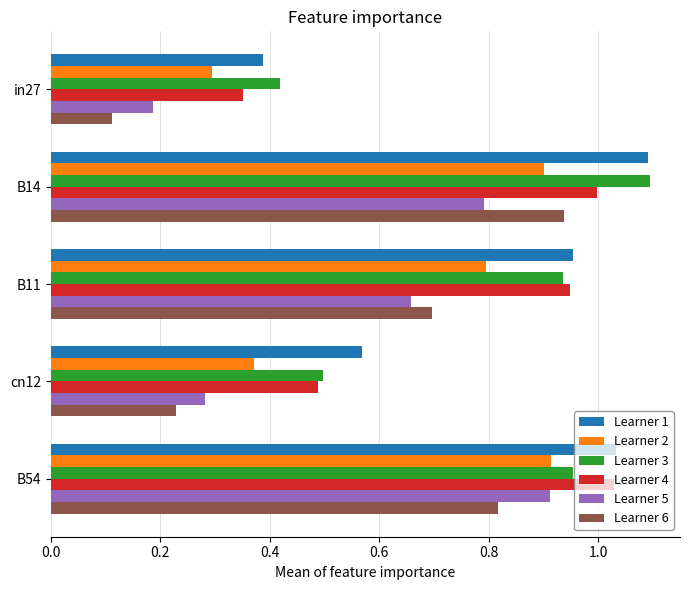

At which label does Learner 5 reach its peak?

B54